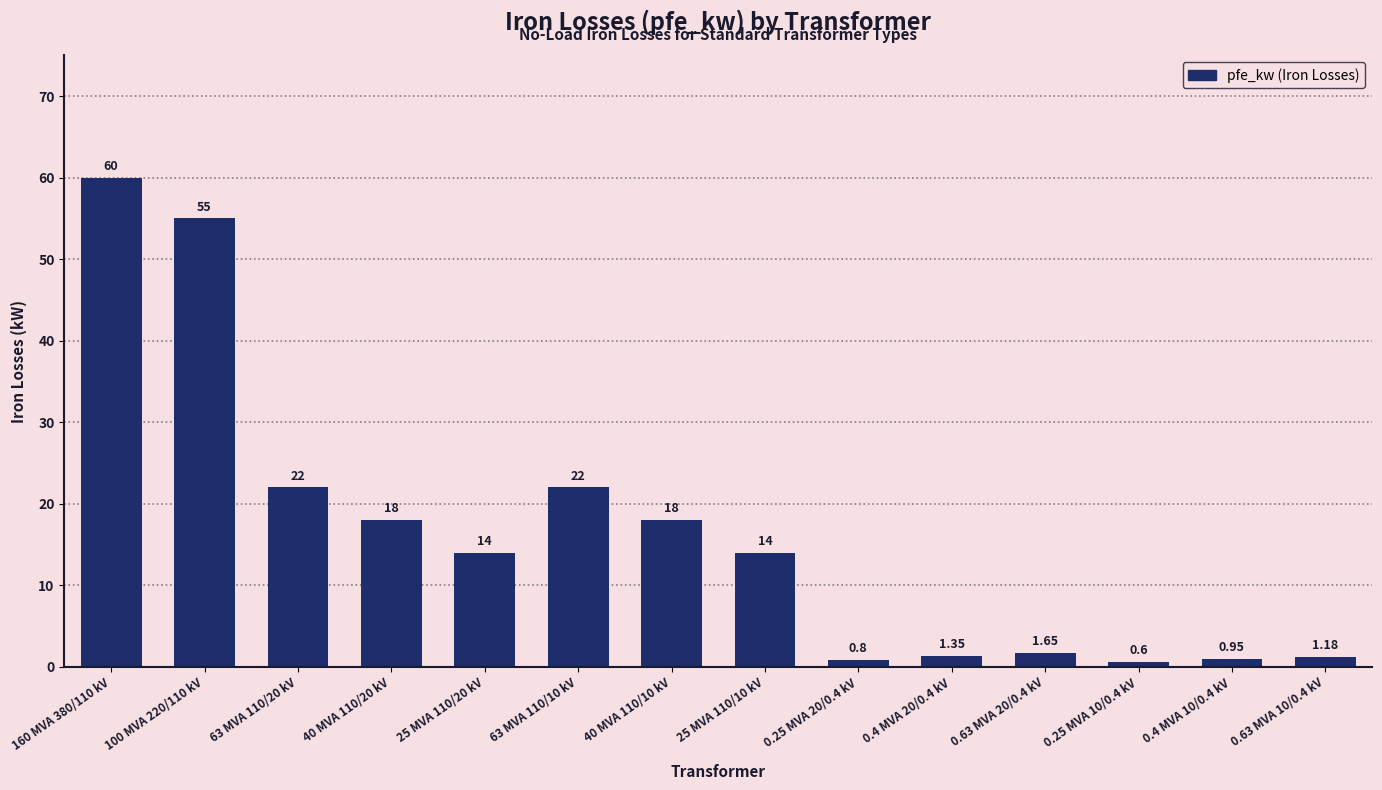

How many bars are there in total?

14